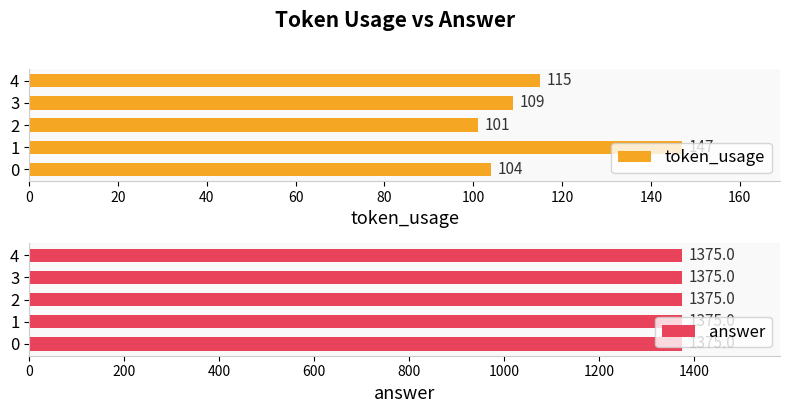

What is the difference between the second highest and second lowest values in the token_usage series?

11